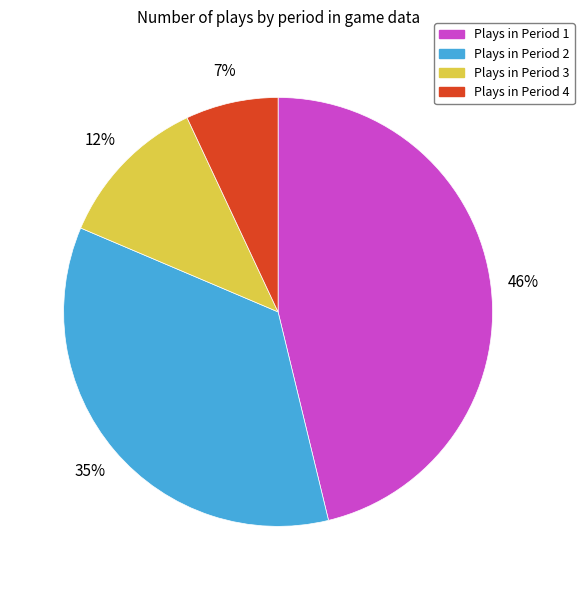

To the nearest percent, what is the difference between the largest and smallest slice percentages?

39%